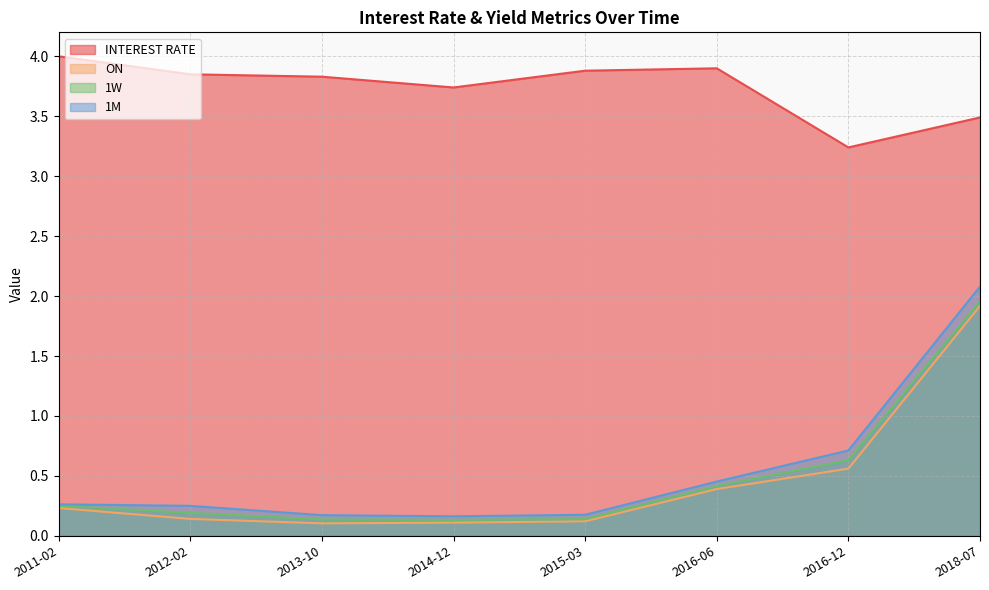

Reading left to right, extract all data points from this chart.

INTEREST RATE: 2011-02=4.0	2012-02=3.9	2013-10=3.8	2014-12=3.7	2015-03=3.9	2016-06=3.9	2016-12=3.2	2018-07=3.5
ON: 2011-02=0.2	2012-02=0.1	2013-10=0.1	2014-12=0.1	2015-03=0.1	2016-06=0.4	2016-12=0.6	2018-07=1.9
1W: 2011-02=0.3	2012-02=0.2	2013-10=0.1	2014-12=0.1	2015-03=0.1	2016-06=0.4	2016-12=0.6	2018-07=2.0
1M: 2011-02=0.3	2012-02=0.3	2013-10=0.2	2014-12=0.2	2015-03=0.2	2016-06=0.5	2016-12=0.7	2018-07=2.1